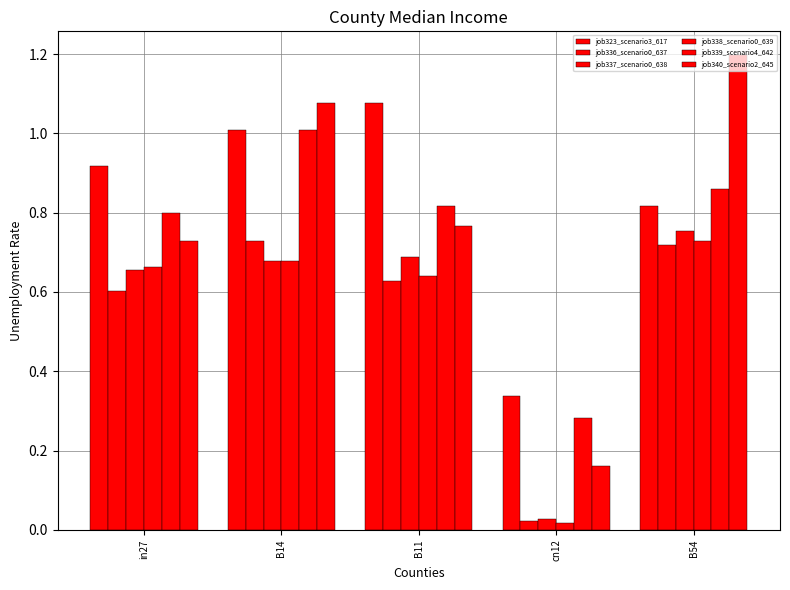

At which label does job340_scenario2_645 reach its peak?

B54